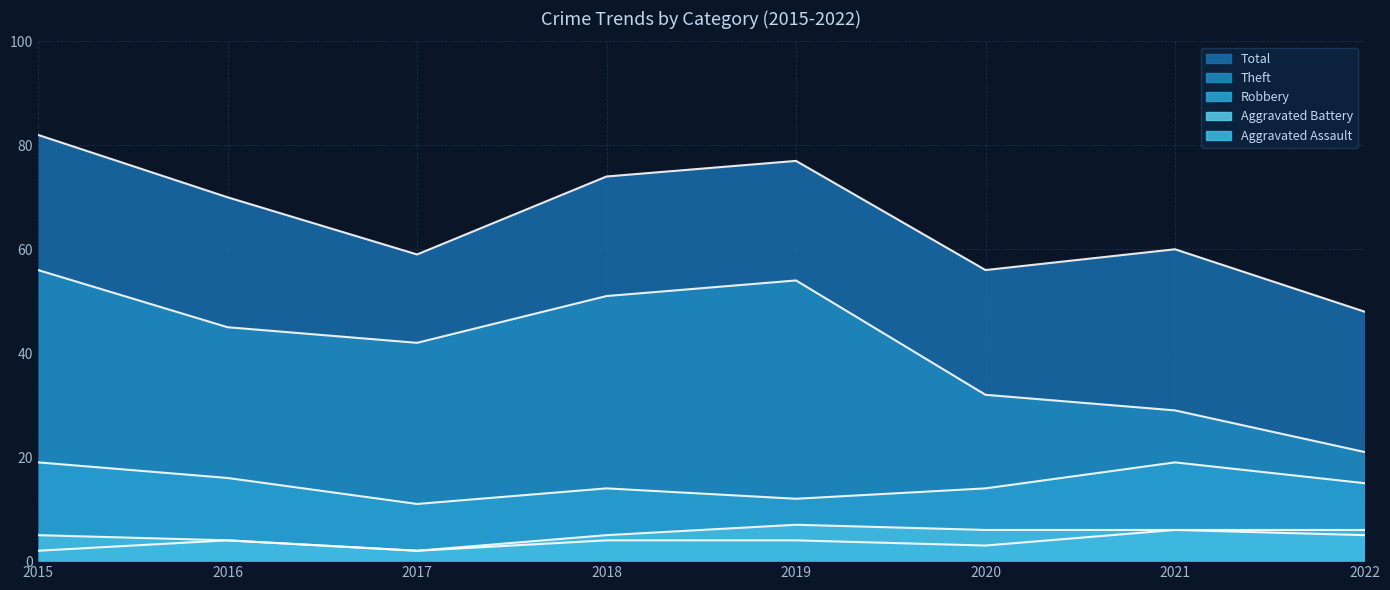

At which label does Aggravated Assault first exceed 4?

2021